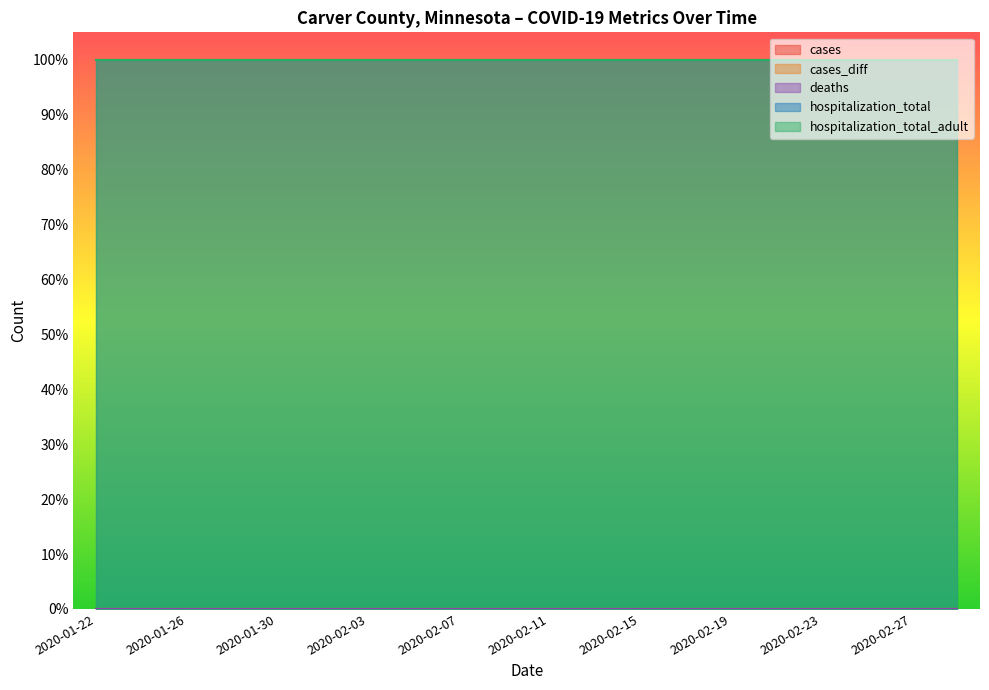

Reading right to left, list all the values displayed in this chart.

cases: 0	0	0	0	0	0	0	0	0	0	0	0	0	0	0	0	0	0	0	0
cases_diff: 0	0	0	0	0	0	0	0	0	0	0	0	0	0	0	0	0	0	0	0
deaths: 0	0	0	0	0	0	0	0	0	0	0	0	0	0	0	0	0	0	0	0
hospitalization_total: 1	1	1	1	1	1	1	1	1	1	1	1	1	1	1	1	1	1	1	1
hospitalization_total_adult: 1	1	1	1	1	1	1	1	1	1	1	1	1	1	1	1	1	1	1	1